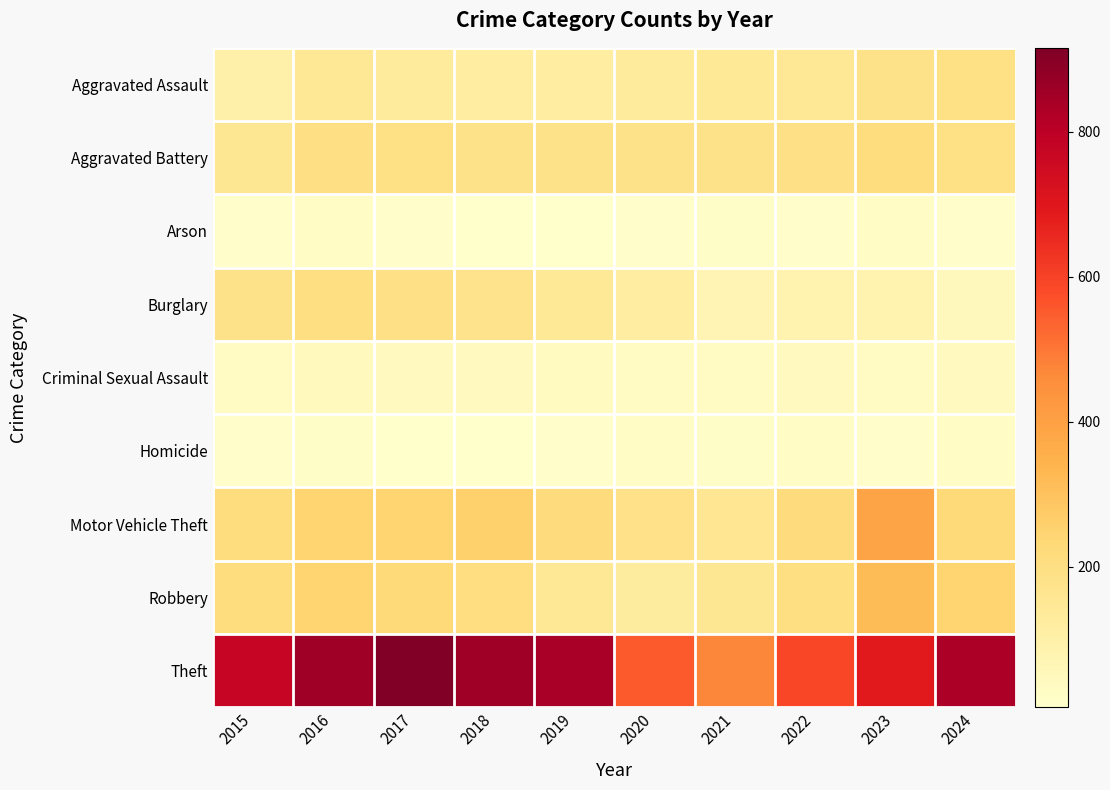

Which series has the largest range (max minus min)?

Theft